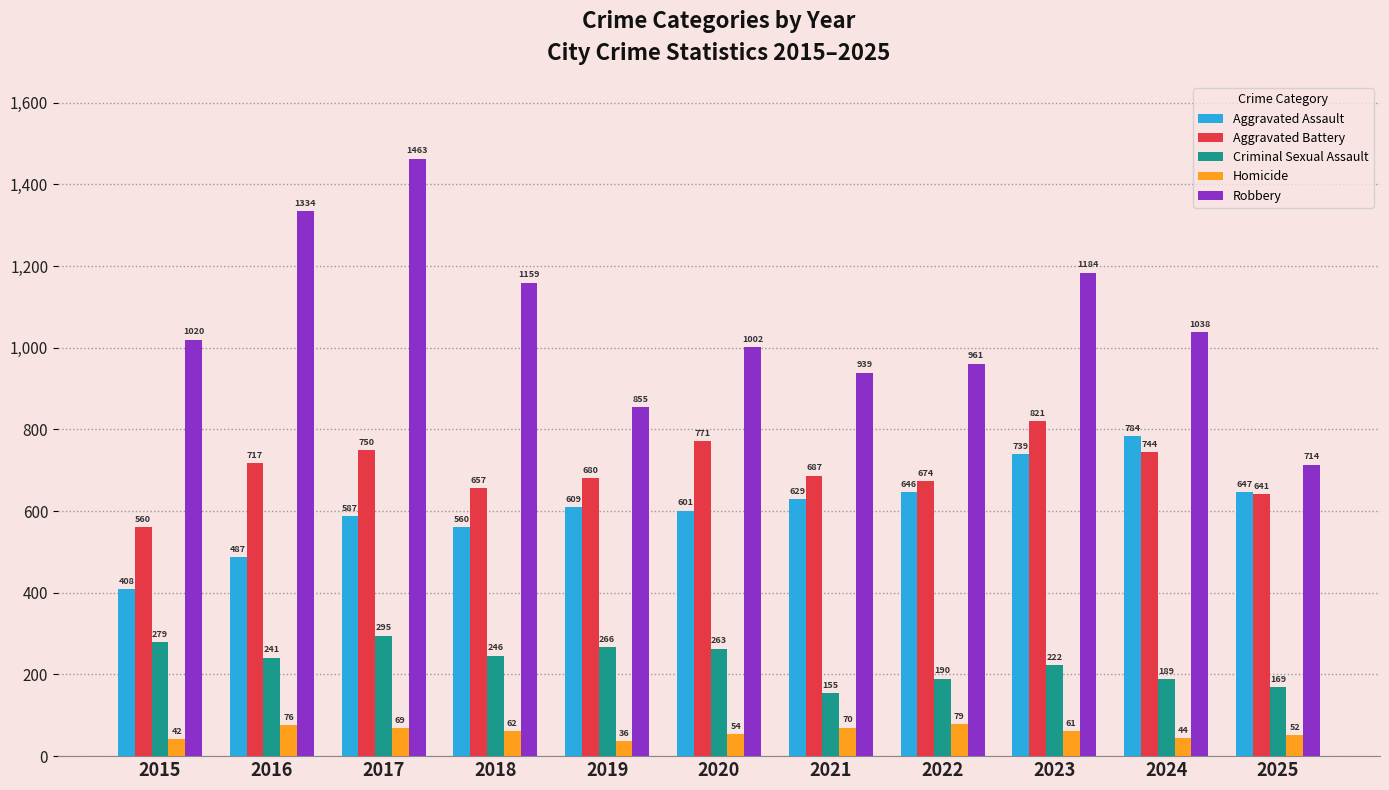

What is the total value across all series at 2015?

2309